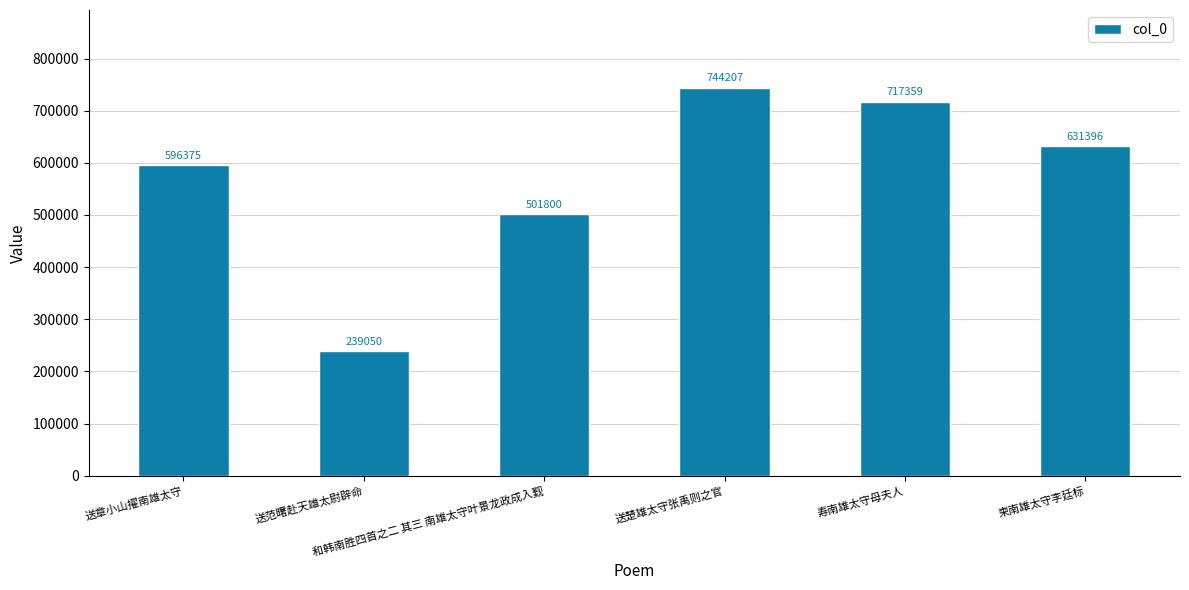

Reading left to right, extract all data points from this chart.

596375	239050	501800	744207	717359	631396